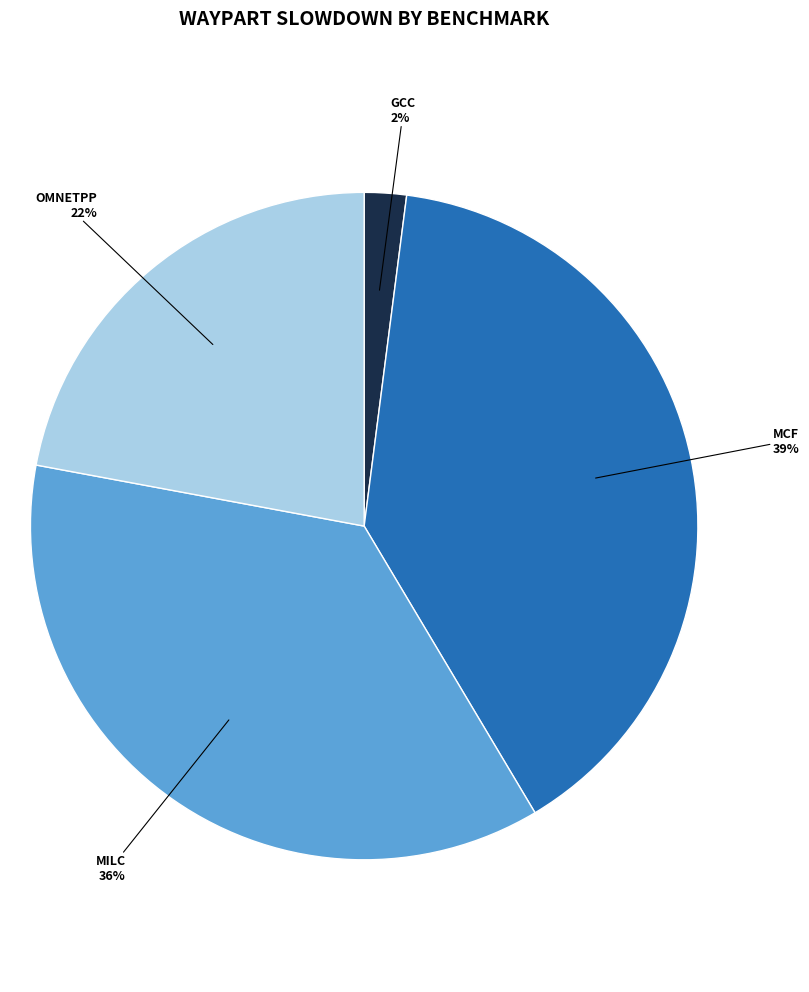

To the nearest percent, what is the average slice percentage?

25%